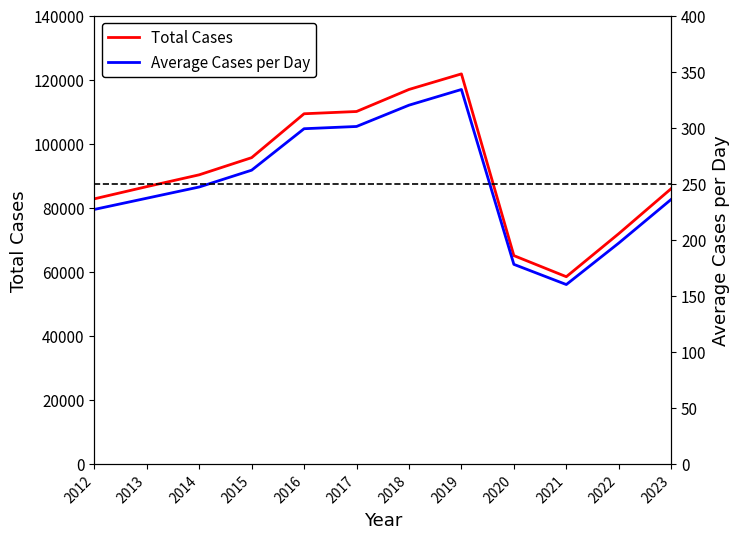

How many values in the Total Cases series exceed 90258?

5